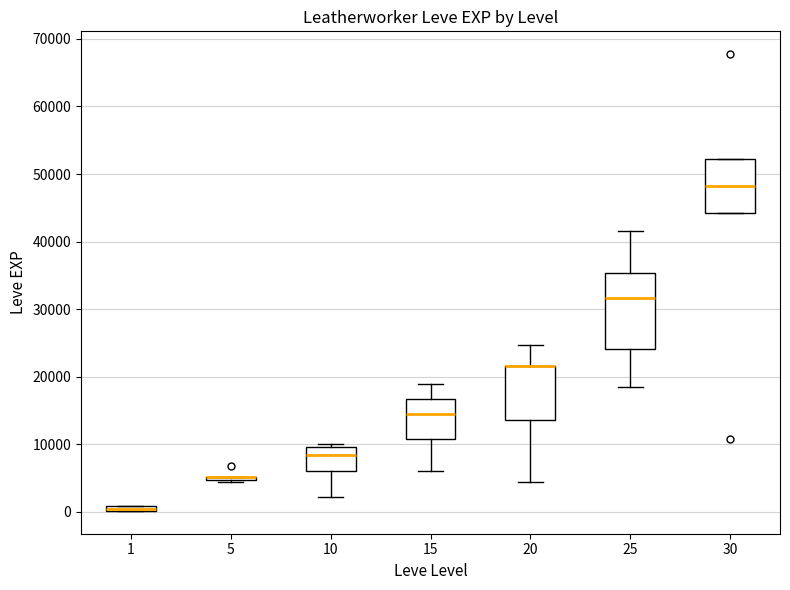

Which box is the tallest, from its lower edge to its upper edge?

25